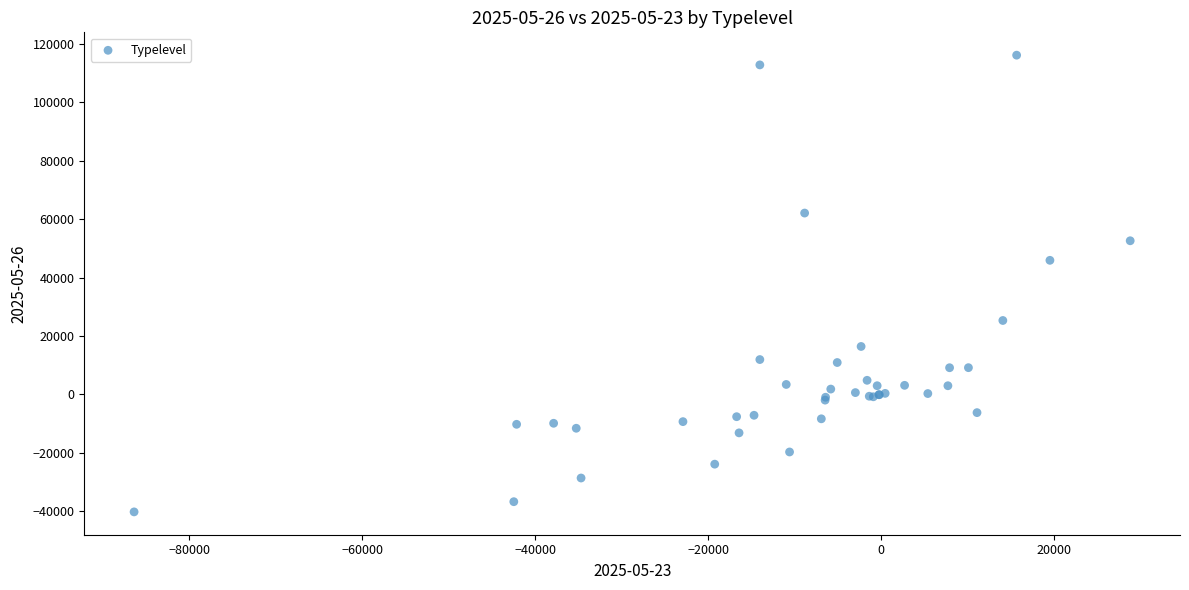

What Y value in the scatter plot is closest to 37959?

45901.0